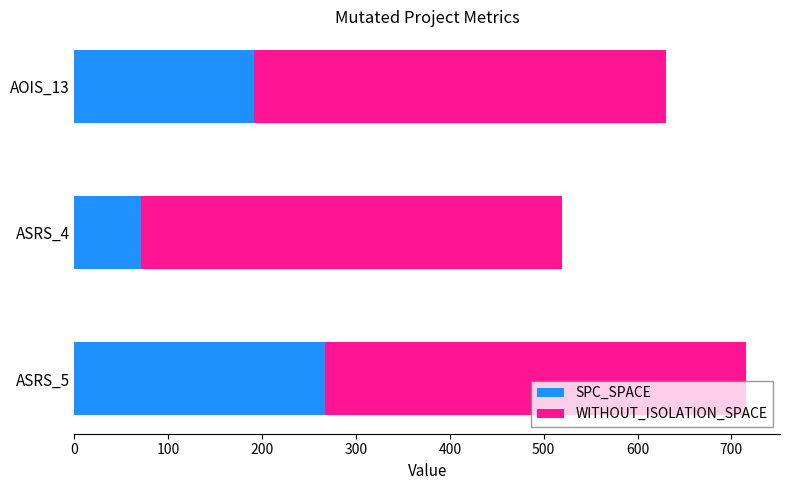

List the labels in order of SPC_SPACE value, smallest first.

ASRS_4, AOIS_13, ASRS_5